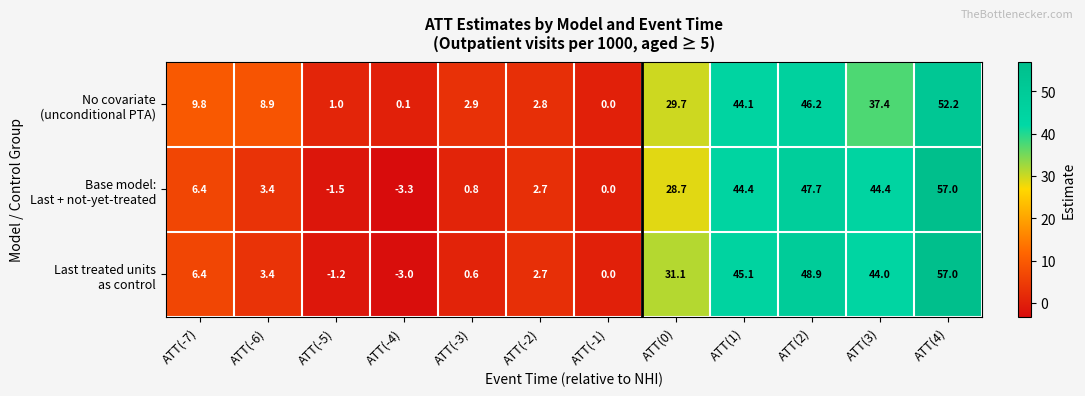

At which category is the sum across all series the highest?

ATT(4)